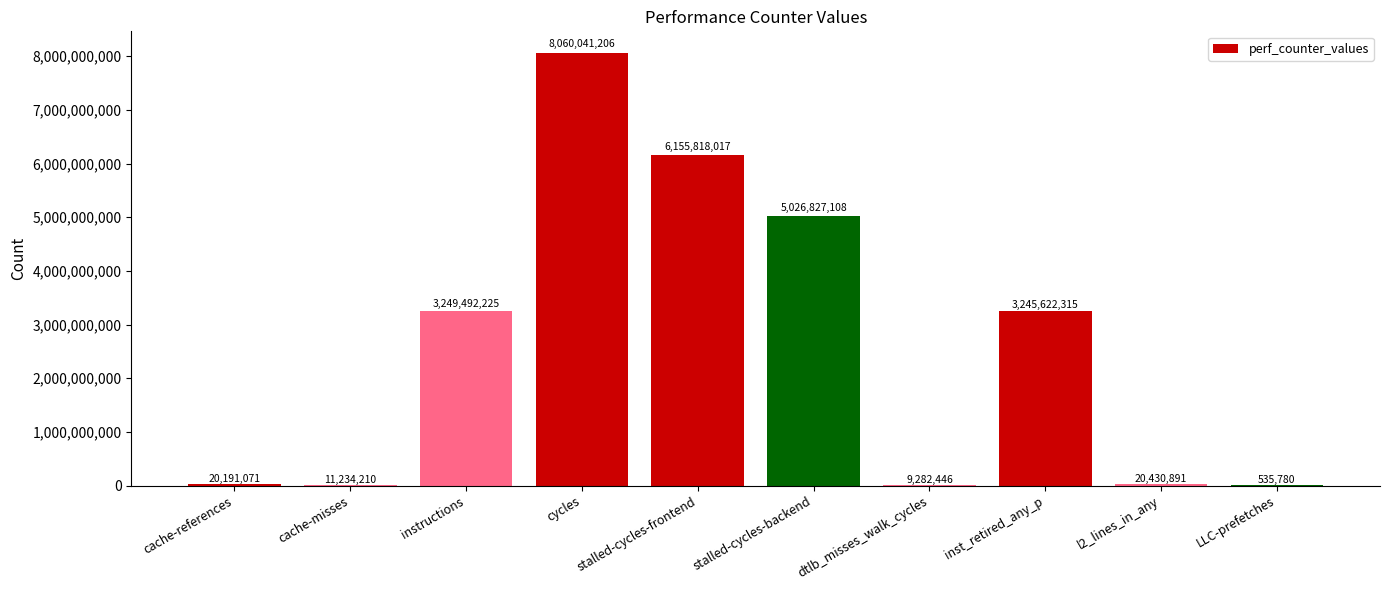

Reading left to right, extract all data points from this chart.

cache-references=20191071	cache-misses=11234210	instructions=3249492225	cycles=8060041206	stalled-cycles-frontend=6155818017	stalled-cycles-backend=5026827108	dtlb_misses_walk_cycles=9282446	inst_retired_any_p=3245622315	l2_lines_in_any=20430891	LLC-prefetches=535780